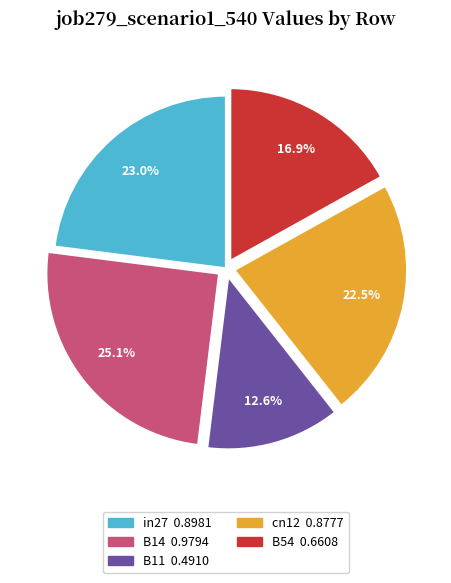

Rank the categories by value from lowest to highest.

B11, B54, cn12, in27, B14